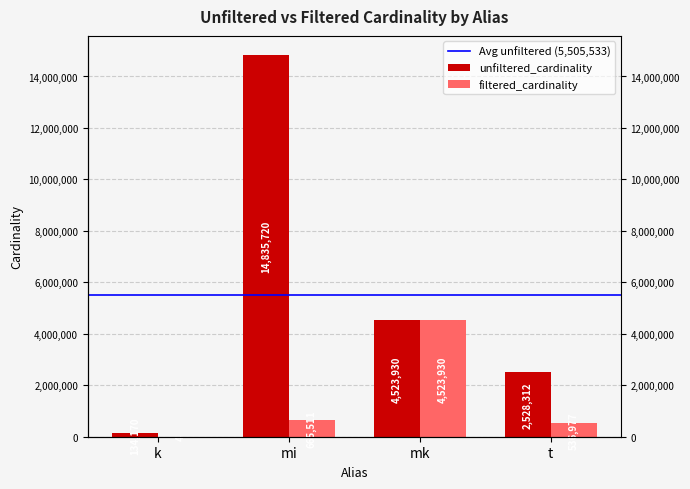

What is the sum of all filtered_cardinality values?

5726422